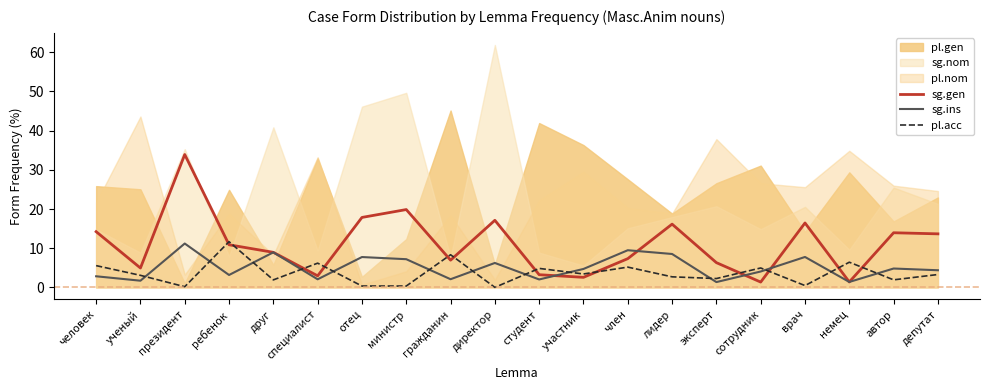

What is the maximum value for sg.ins?

11.2